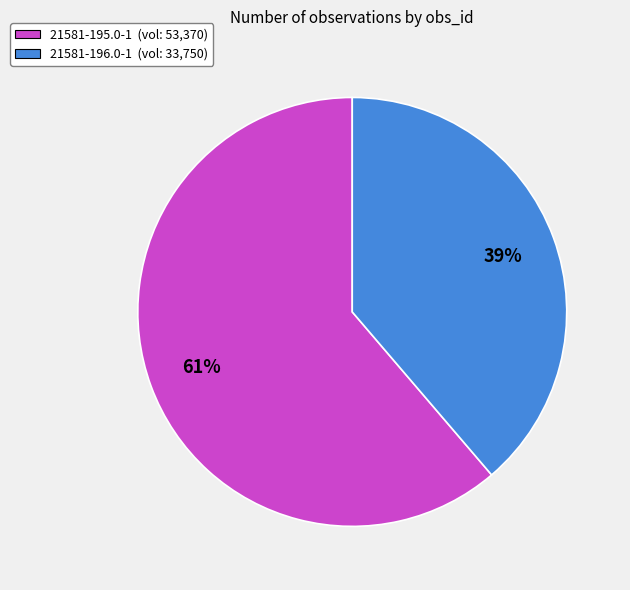

To the nearest percent, what percentage of the pie is 21581-196.0-1?

39%